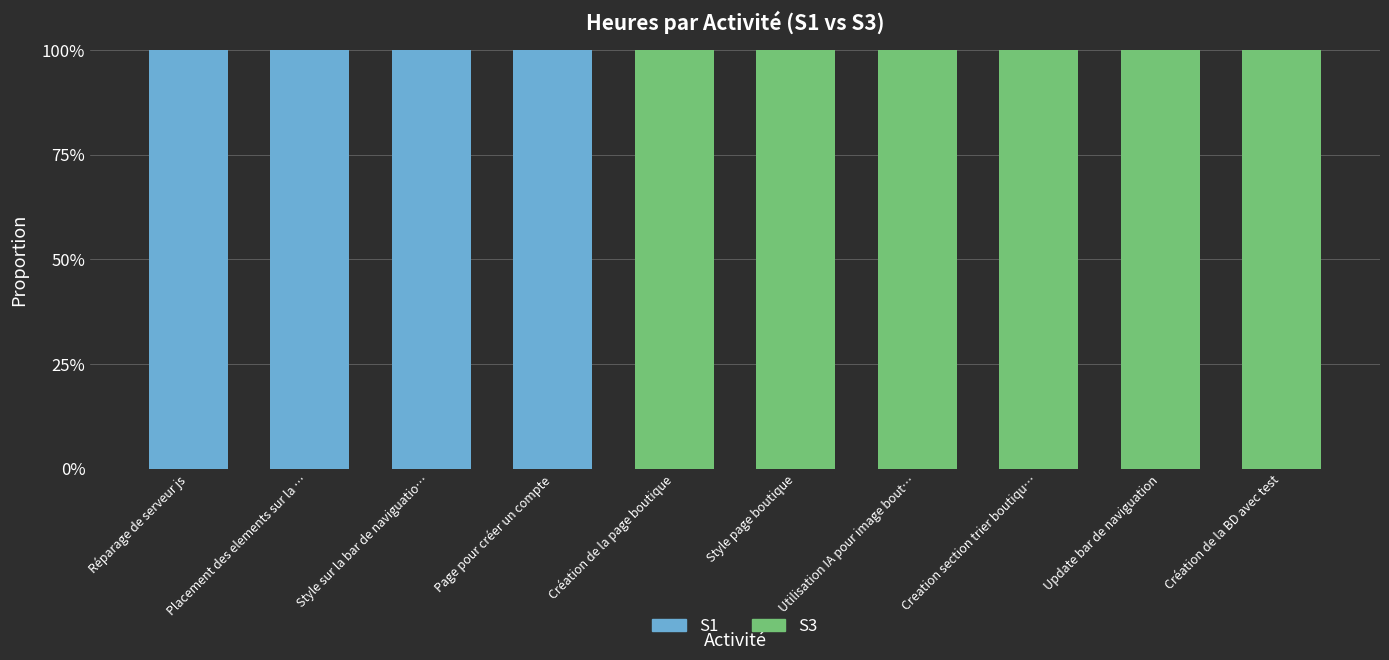

Which series changed the most between Utilisation IA pour image bout… and Création de la BD avec test?

S3